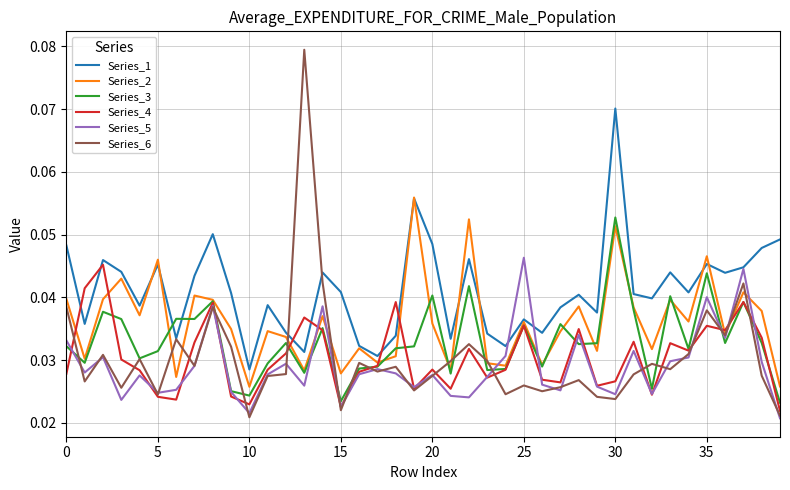

Which series has the widest spread of values?

Series_6